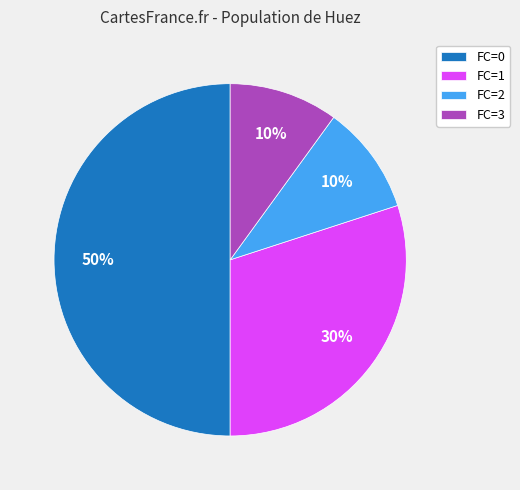

Does FC=2 represent more than half of the total?

No